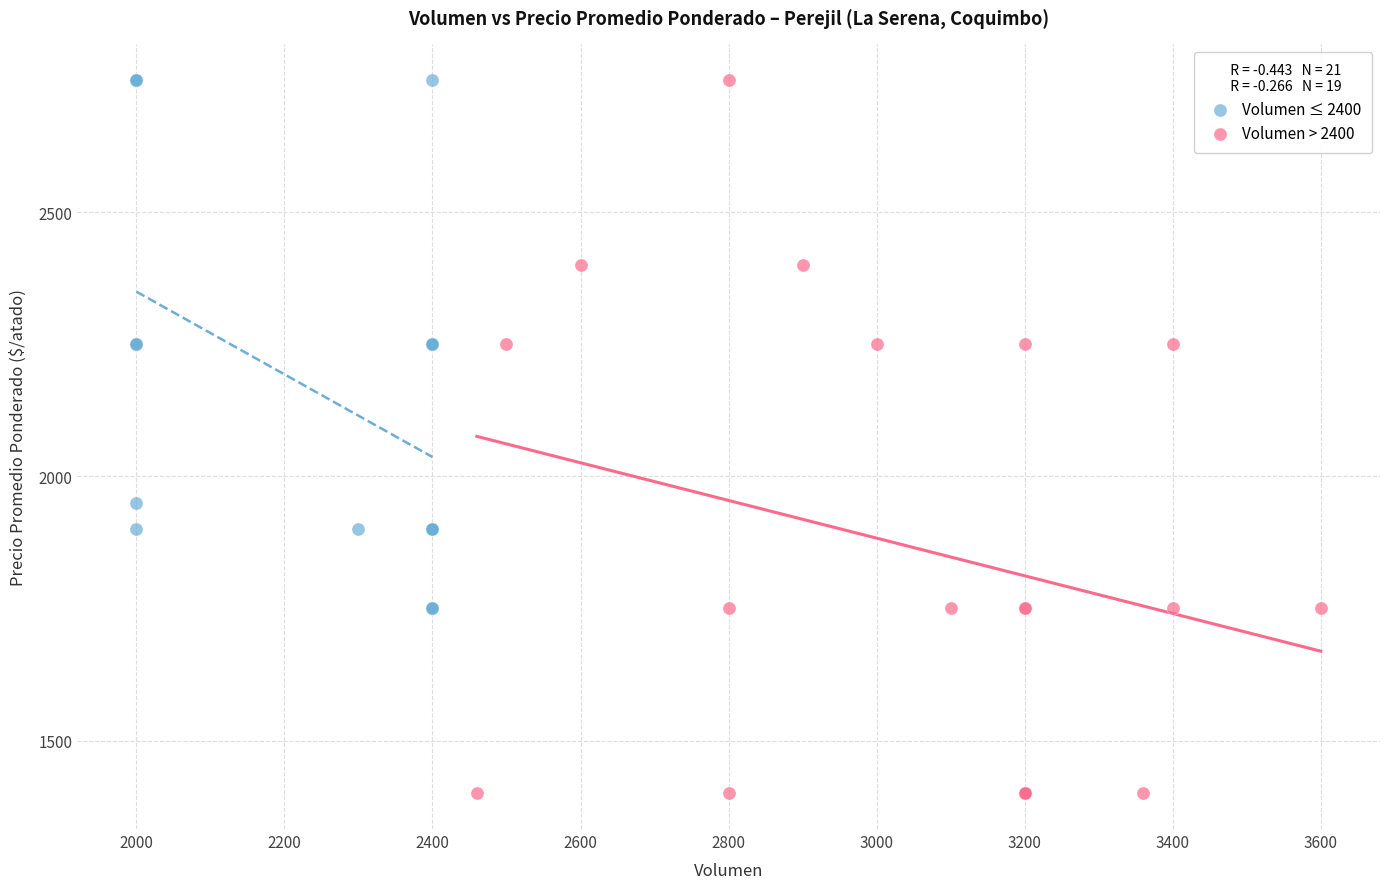

Which series contains the lowest Y value?

Volumen > 2400